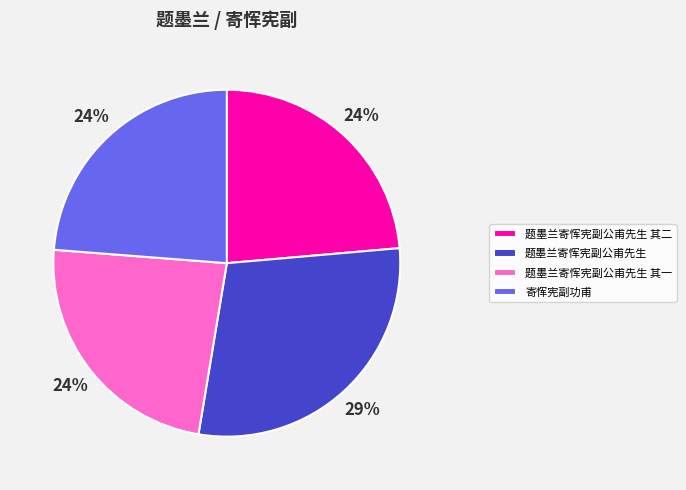

Is 题墨兰寄恽宪副公甫先生 其一 the majority of the pie?

No